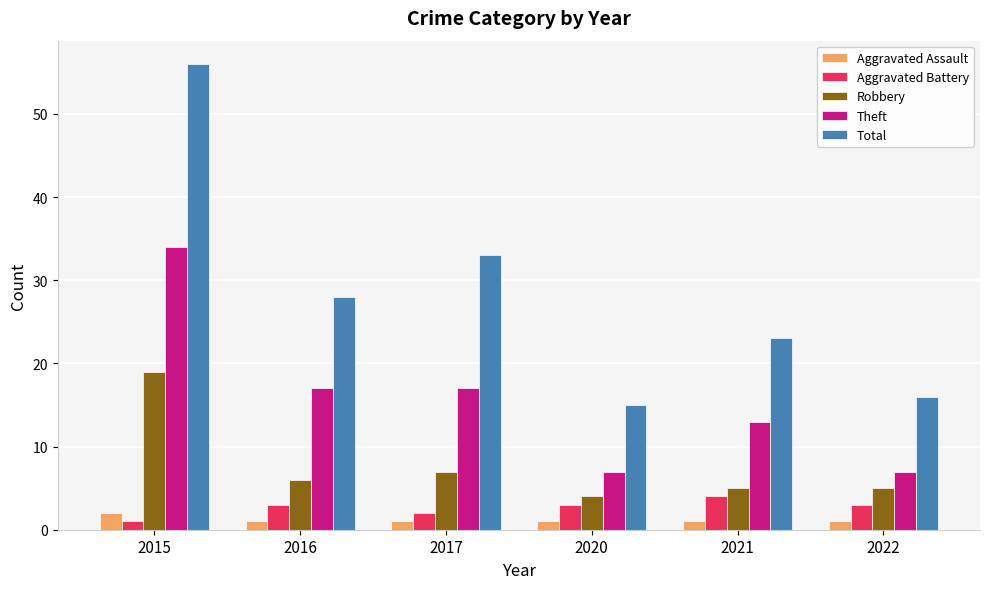

Is it true that Theft equals 12 at 2020?

False